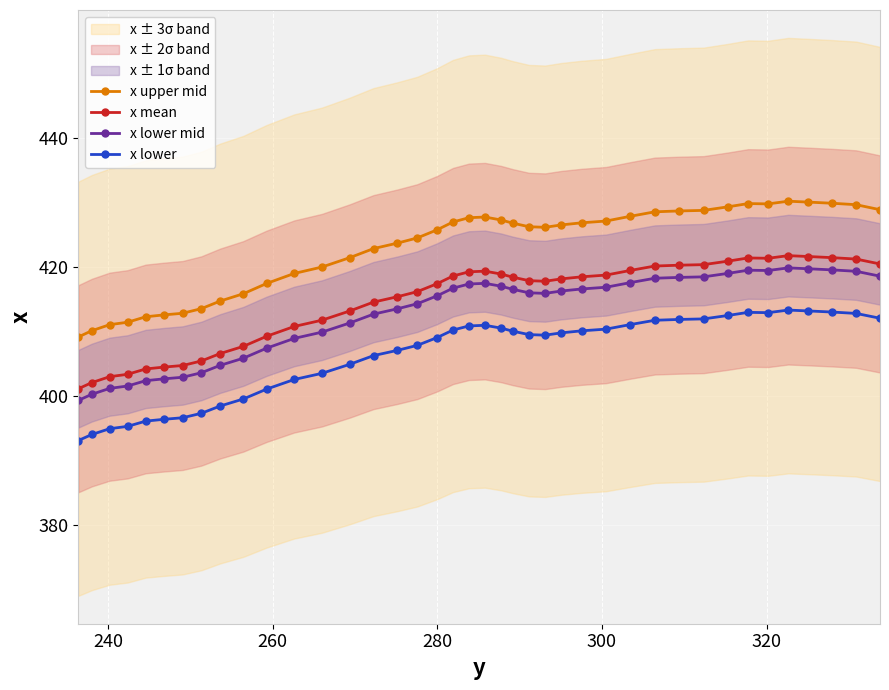

Reading left to right, what are all the values shown in this chart?

x upper mid: 409.2	410.2	411.1	411.5	412.3	412.6	412.9	413.6	414.8	415.9	417.5	419.0	420.0	421.5	422.9	423.7	424.5	425.8	427.0	427.7	427.8	427.3	426.8	426.3	426.2	426.6	426.9	427.2	427.9	428.6	428.7	428.8	429.4	429.9	429.8	430.2	430.1	429.9	429.7	428.9
x mean: 401.2	402.1	403.0	403.4	404.2	404.5	404.8	405.5	406.6	407.7	409.3	410.8	411.8	413.2	414.6	415.4	416.2	417.5	418.7	419.3	419.4	419.0	418.5	417.9	417.8	418.2	418.5	418.8	419.5	420.2	420.3	420.4	420.9	421.4	421.4	421.8	421.7	421.5	421.3	420.5
x lower mid: 399.4	400.3	401.2	401.6	402.4	402.7	403.0	403.7	404.8	405.9	407.5	409.0	409.9	411.4	412.7	413.6	414.3	415.6	416.8	417.4	417.5	417.1	416.6	416.0	416.0	416.3	416.6	416.9	417.6	418.3	418.4	418.5	419.1	419.5	419.5	419.9	419.8	419.6	419.4	418.6
x lower: 393.2	394.1	395.0	395.3	396.2	396.4	396.7	397.4	398.5	399.6	401.1	402.6	403.6	405.0	406.3	407.1	407.9	409.1	410.3	410.9	411.0	410.6	410.1	409.6	409.5	409.8	410.2	410.4	411.1	411.8	411.9	412.0	412.5	413.0	413.0	413.4	413.2	413.1	412.8	412.1